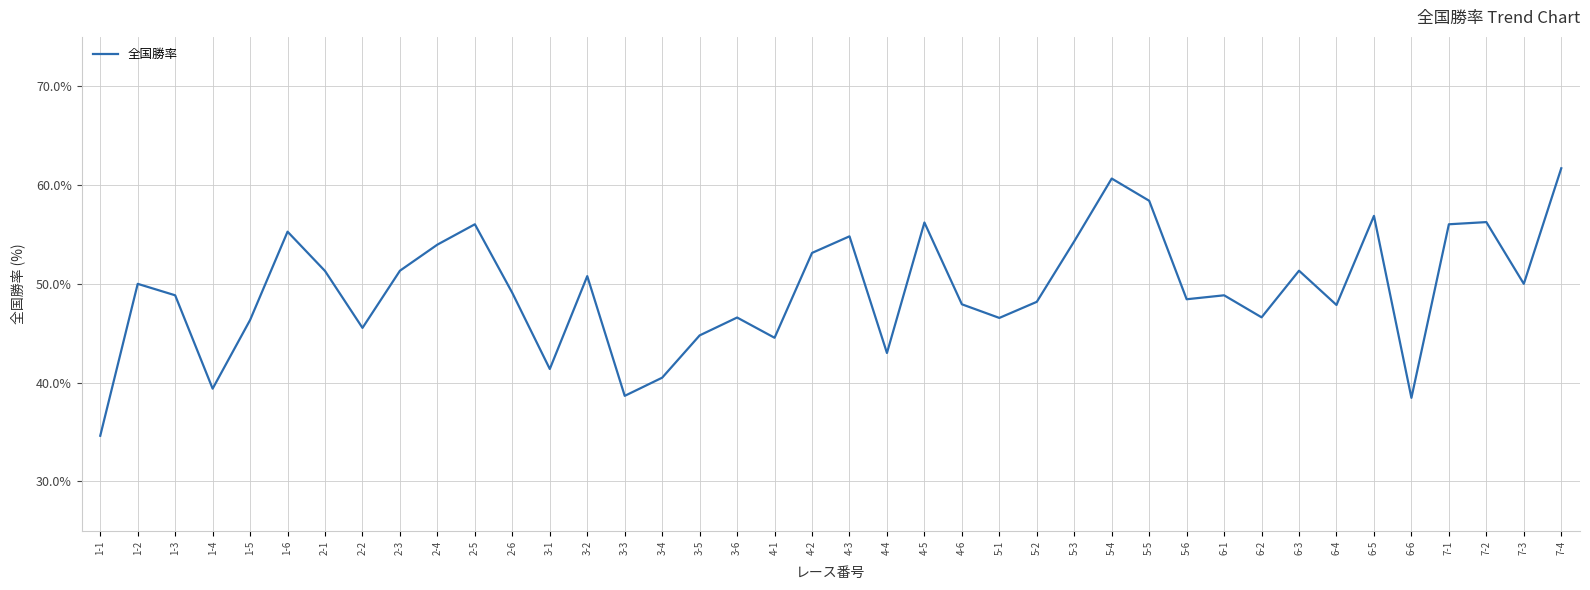

At which label does the data first exceed 49?

1-2